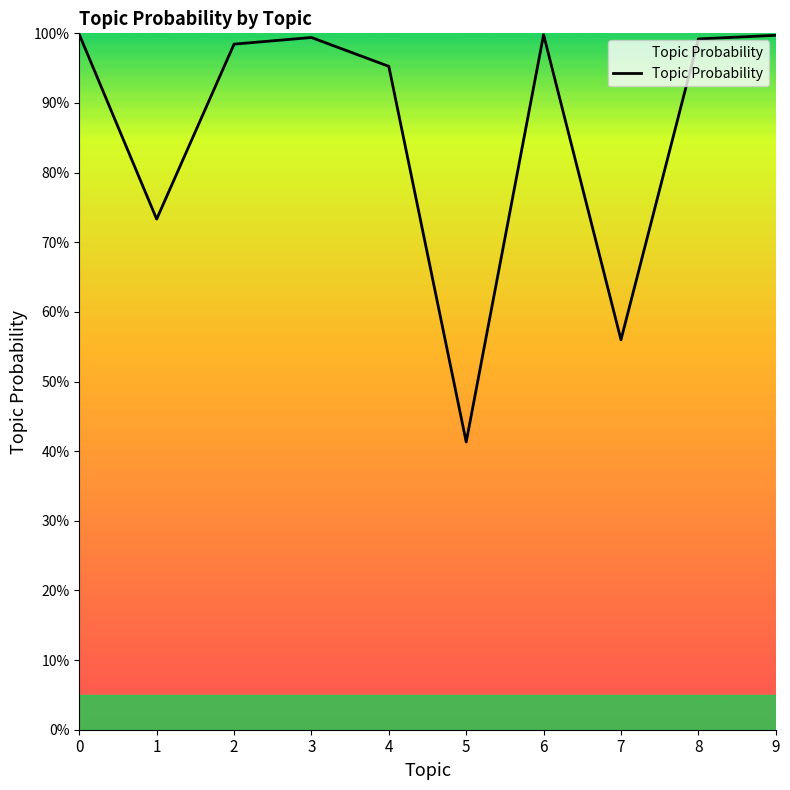

Is this an area chart (filled region under the line)?

Yes